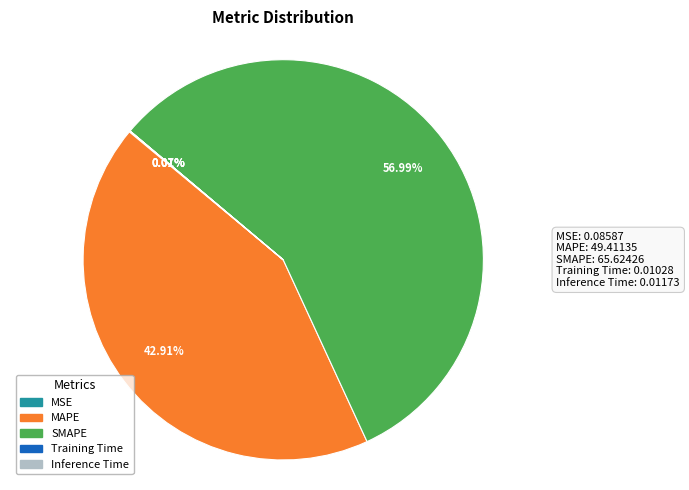

What is the majority slice?

SMAPE